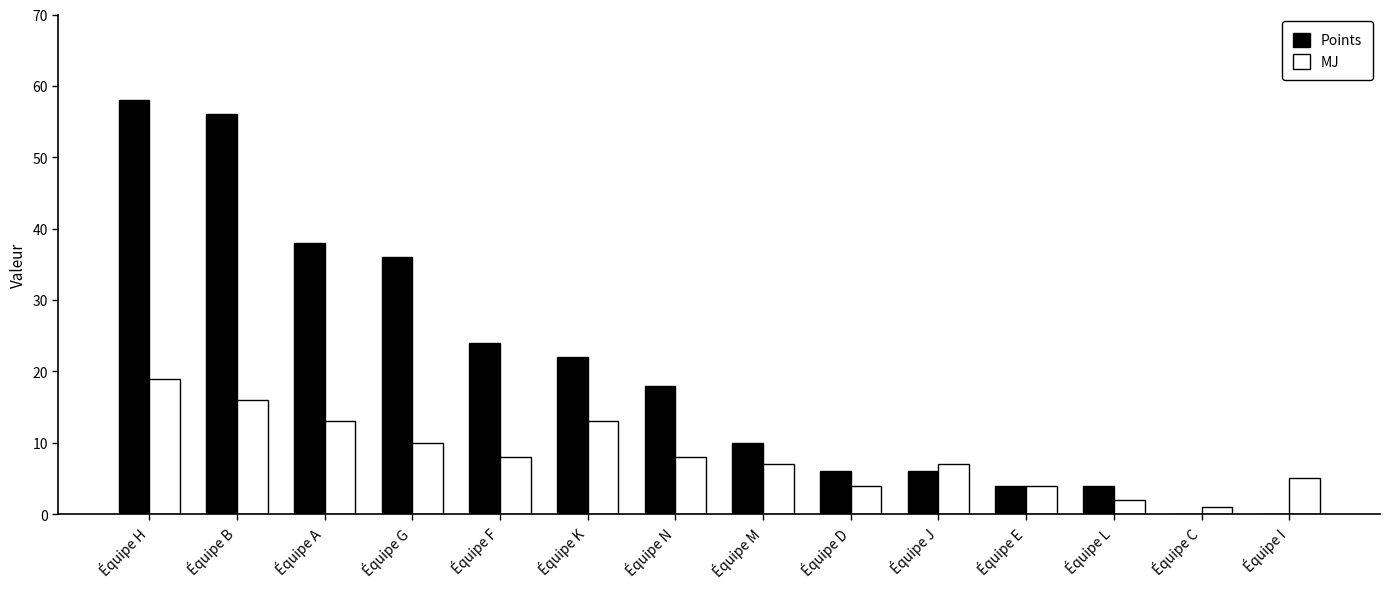

Is the value of Points at Équipe A greater than the value of MJ at Équipe C?

Yes